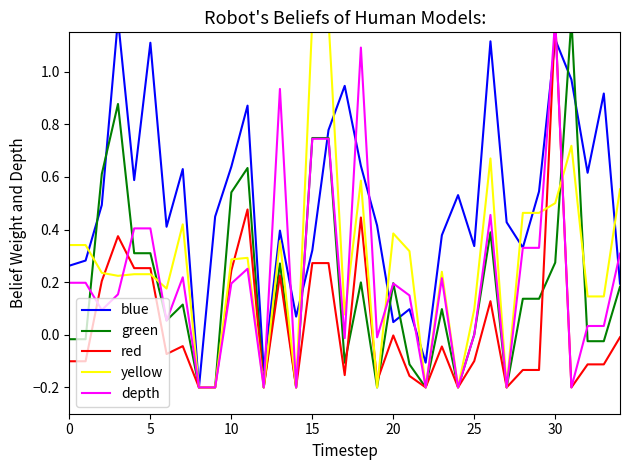

Does the chart display data point markers on the line(s)?

No